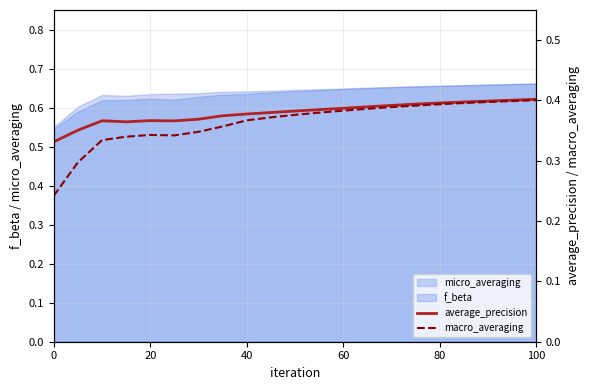

What is the lowest value of the average_precision series?

0.3